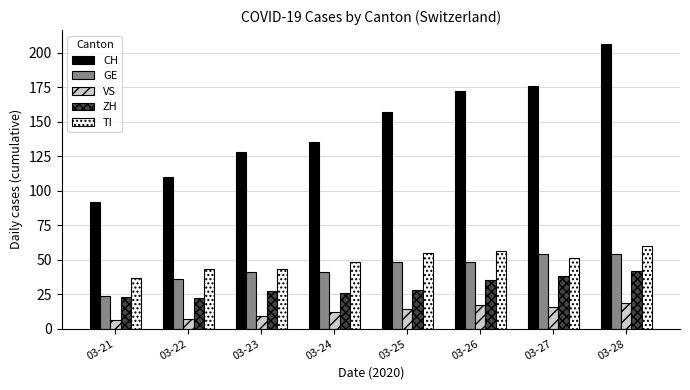

What is the value of the ZH bar at the 8th from the left?

42